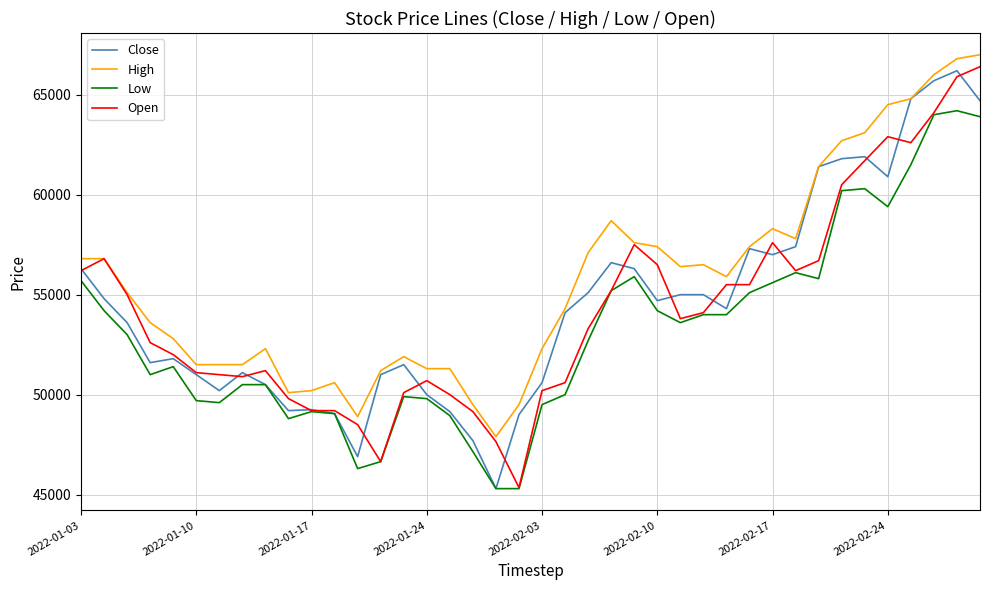

Which series has the largest total across all categories?

High